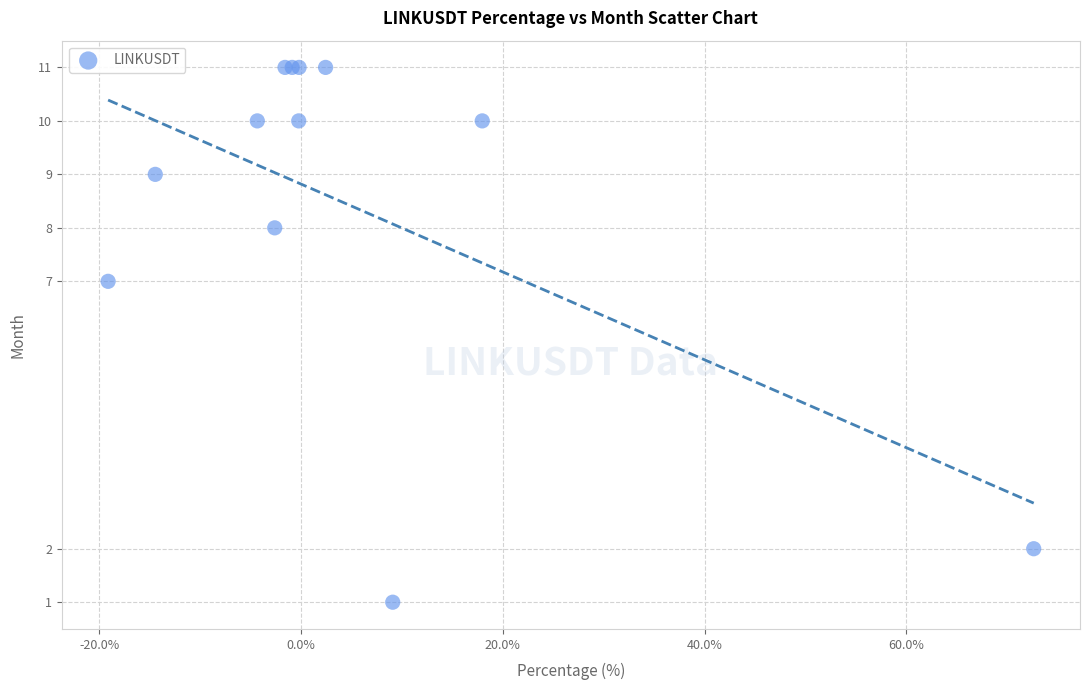

What Y value in the scatter plot is closest to 6?

7